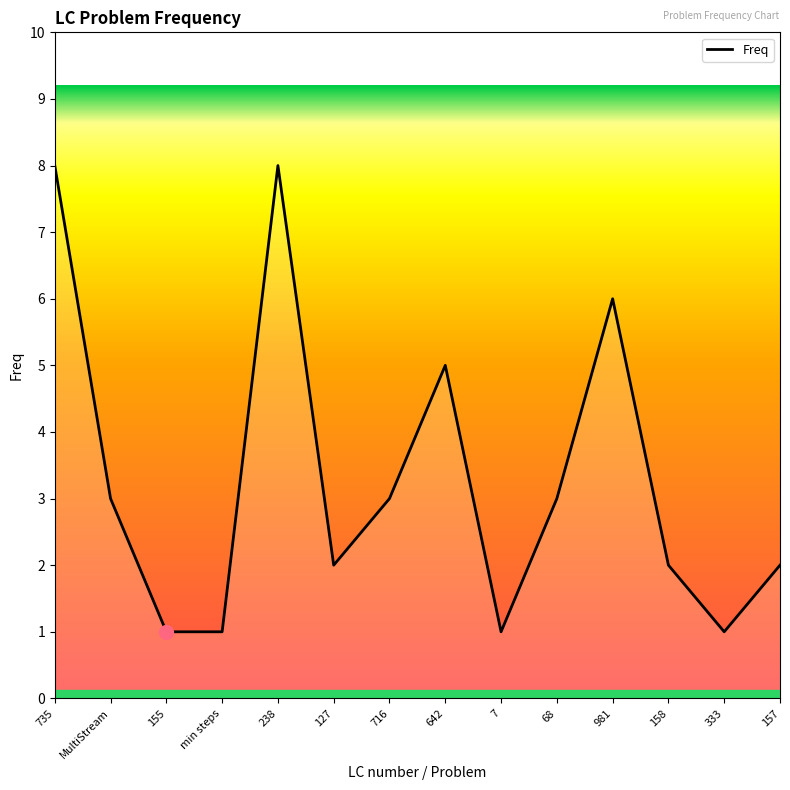

What is the greatest value displayed?

8